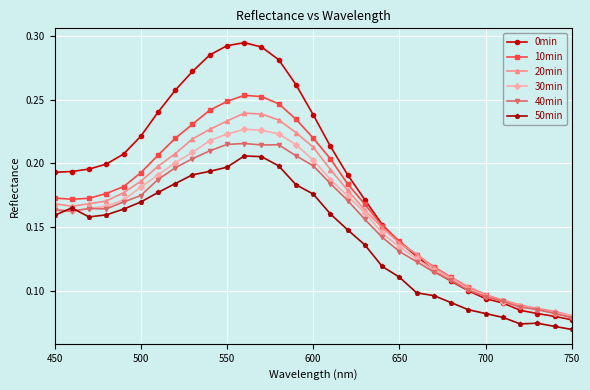

How many series are shown in this chart?

6